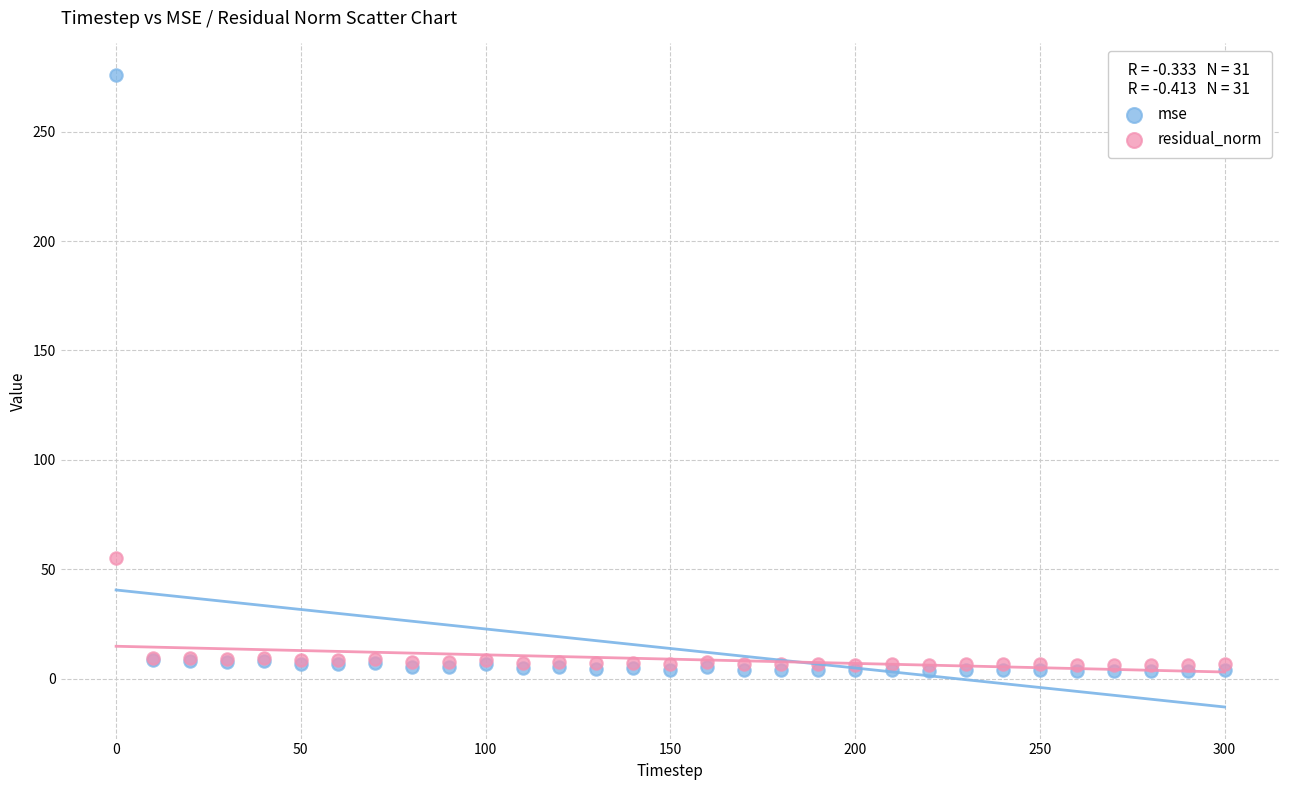

Which series has the widest spread of Y values?

mse